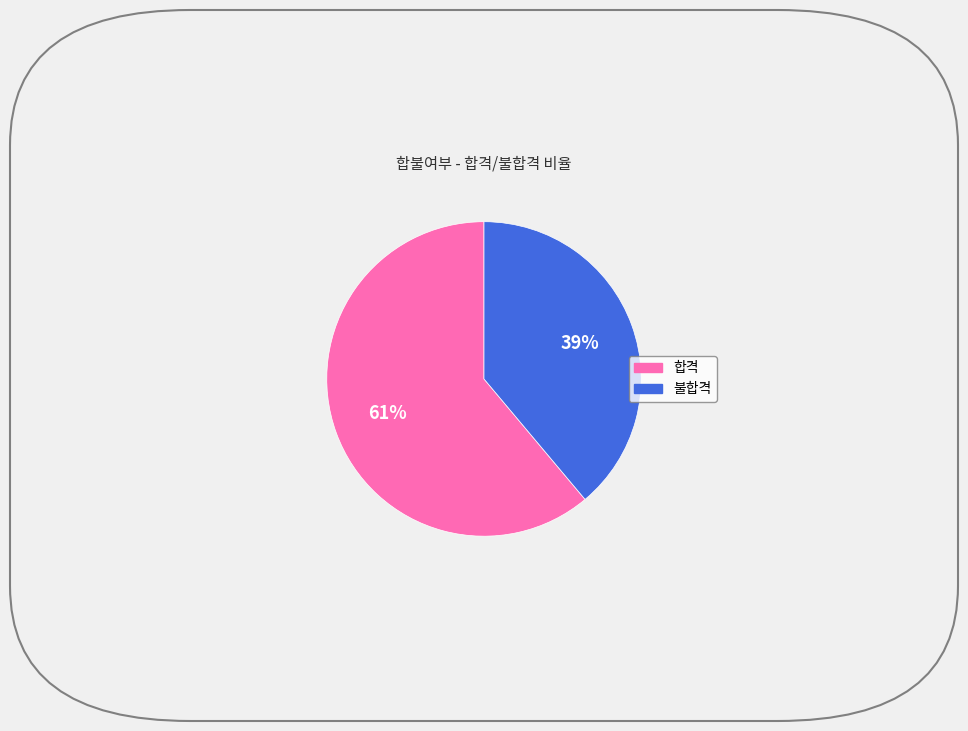

To the nearest percent, what is the difference between the largest and smallest slice percentages?

22%